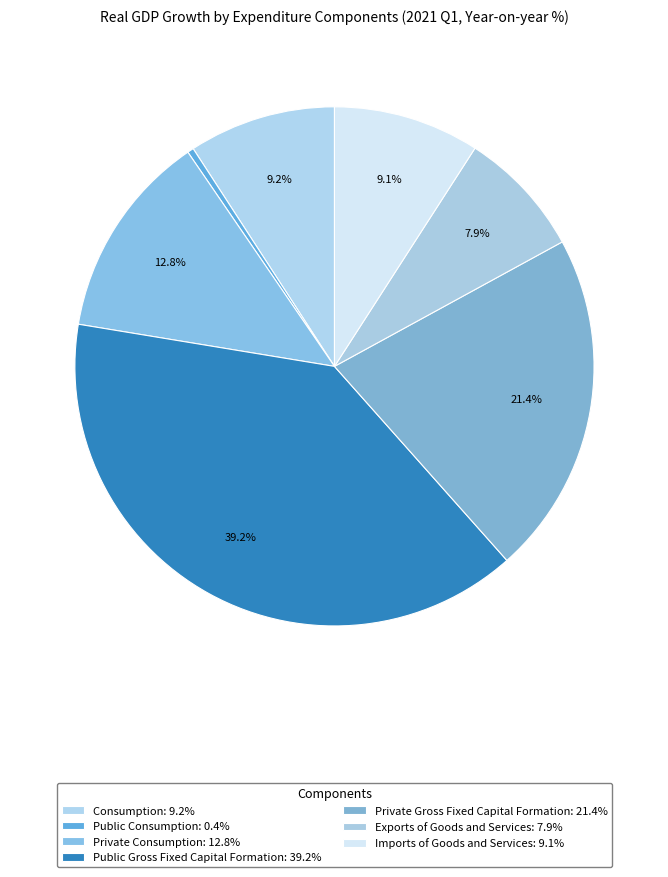

Rank the categories by value from highest to lowest.

Public Gross Fixed Capital Formation, Private Gross Fixed Capital Formation, Private Consumption, Consumption, Imports of Goods and Services, Exports of Goods and Services, Public Consumption